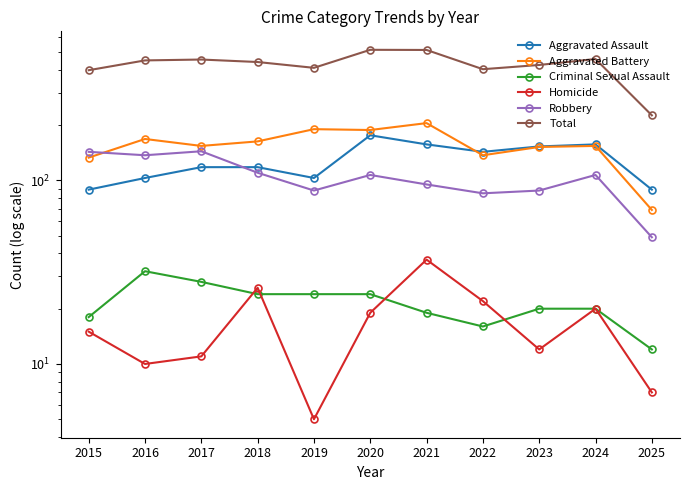

What is the sum of the Robbery values at 2024 and 2025?

156